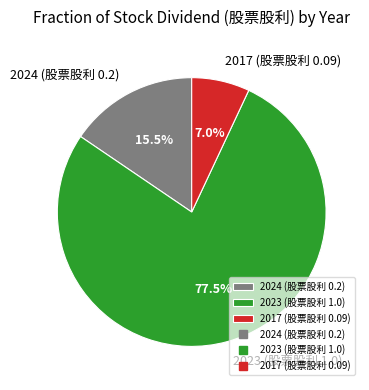

Rank the categories by value from lowest to highest.

2017 (股票股利 0.09), 2024 (股票股利 0.2), 2023 (股票股利 1.0)